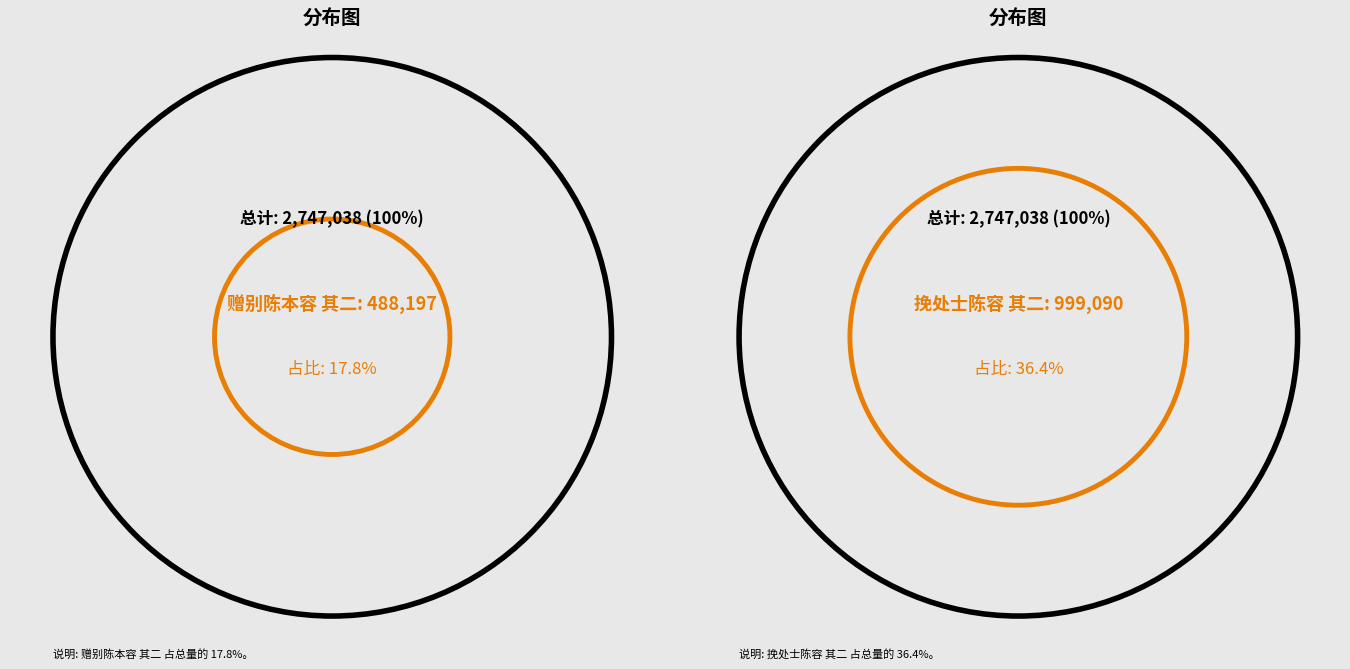

Which slice is the largest?

挽处士陈容 其二